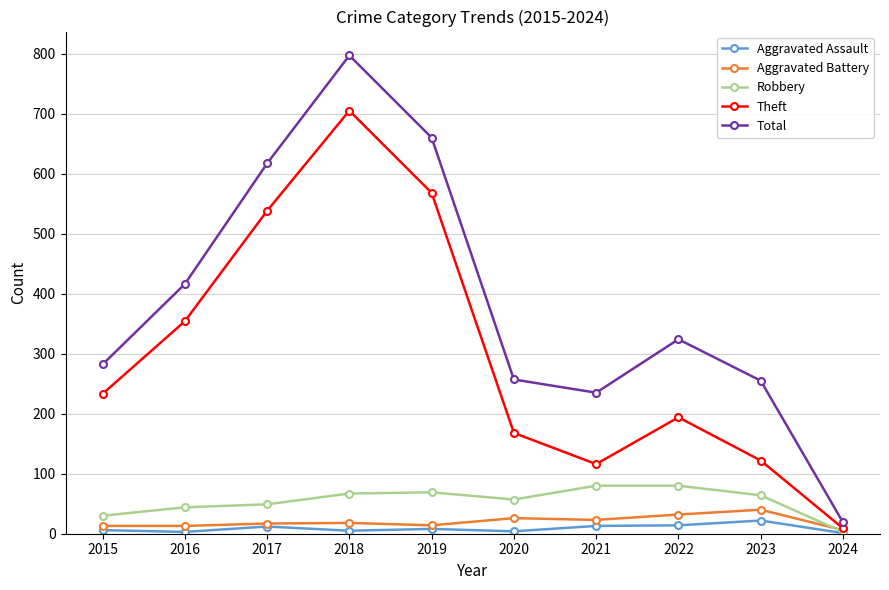

At which category does Total reach its first local peak?

2018